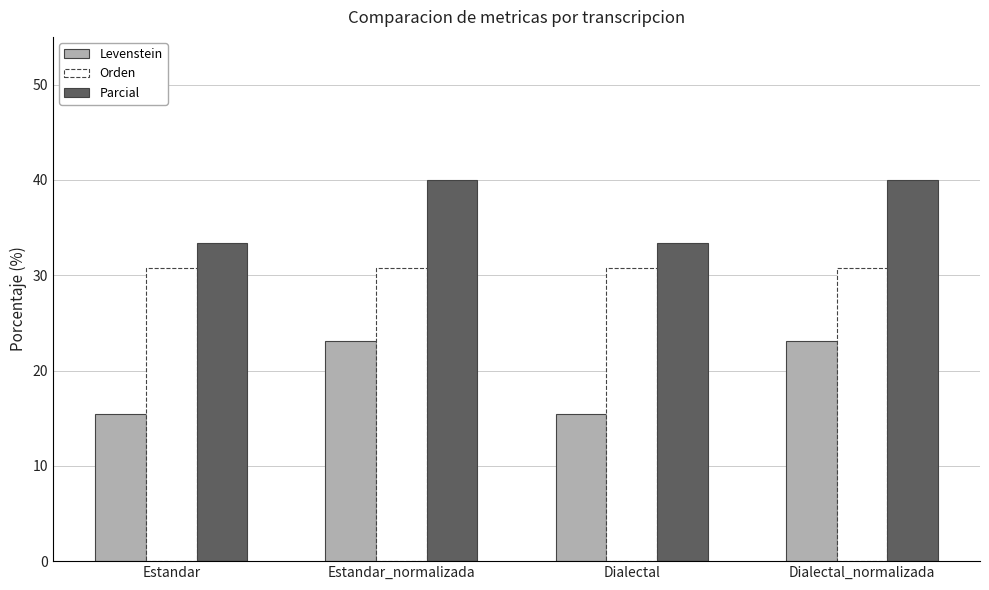

Reading left to right, extract all data points from this chart.

Levenstein: 15.4	23.1	15.4	23.1
Orden: 30.8	30.8	30.8	30.8
Parcial: 33.3	40.0	33.3	40.0